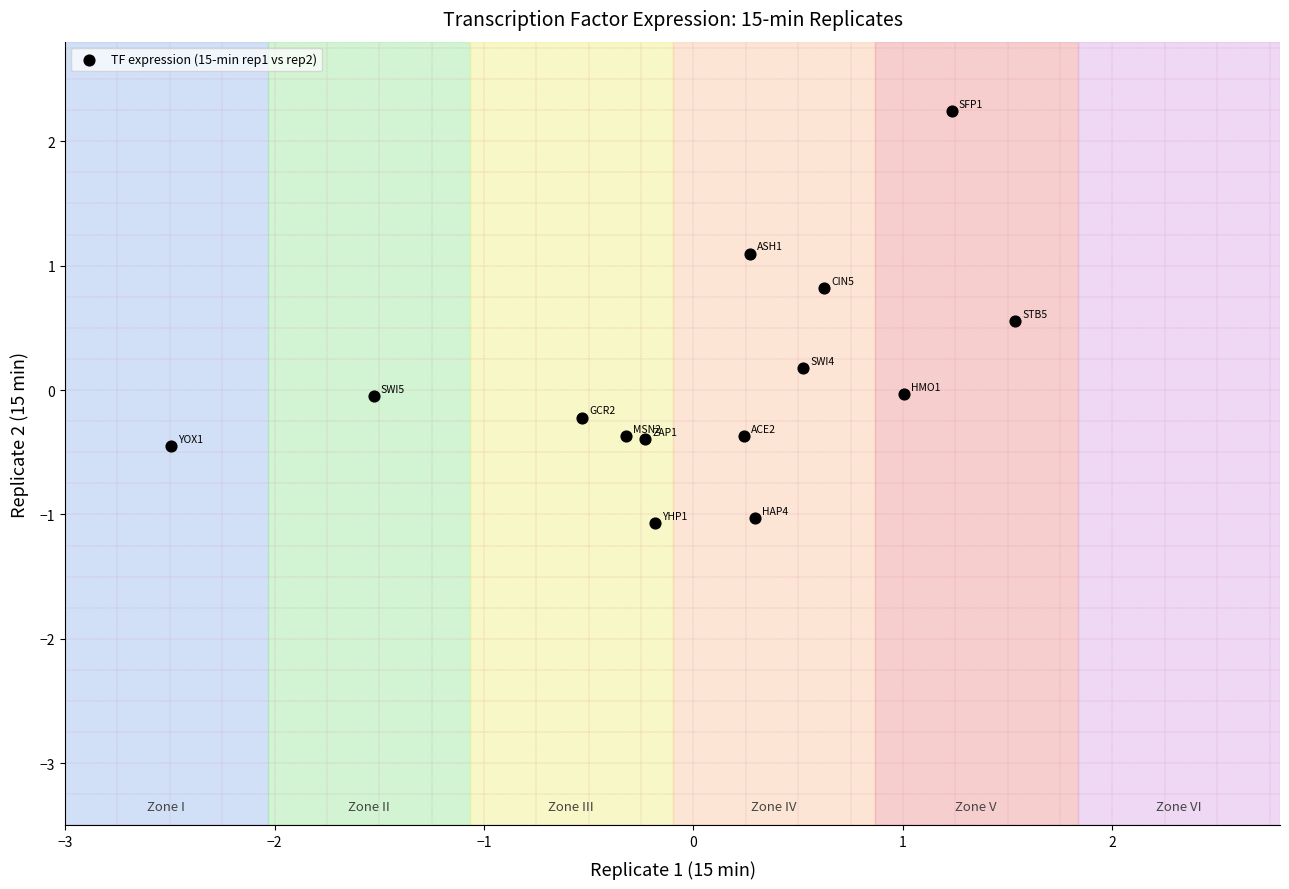

What is the range of Y values (max minus min)?

3.3